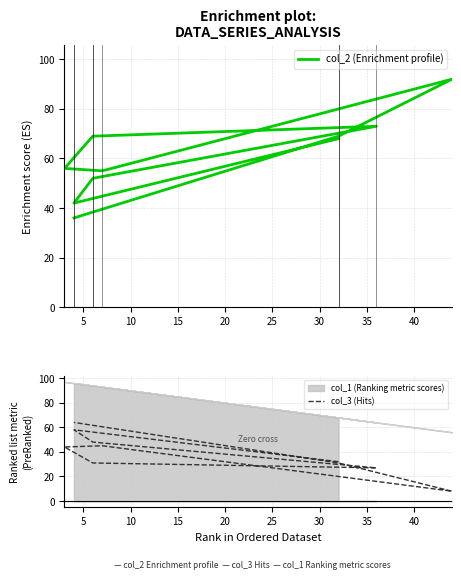

How many values in the col_2 (Enrichment profile) series exceed 68?

4